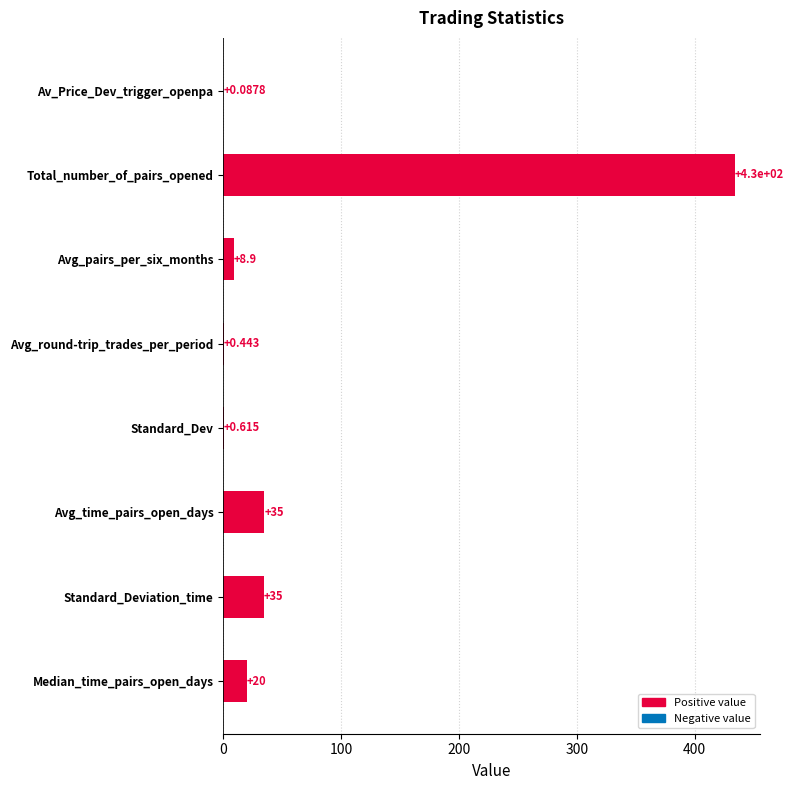

What is the sum of all values?

533.7